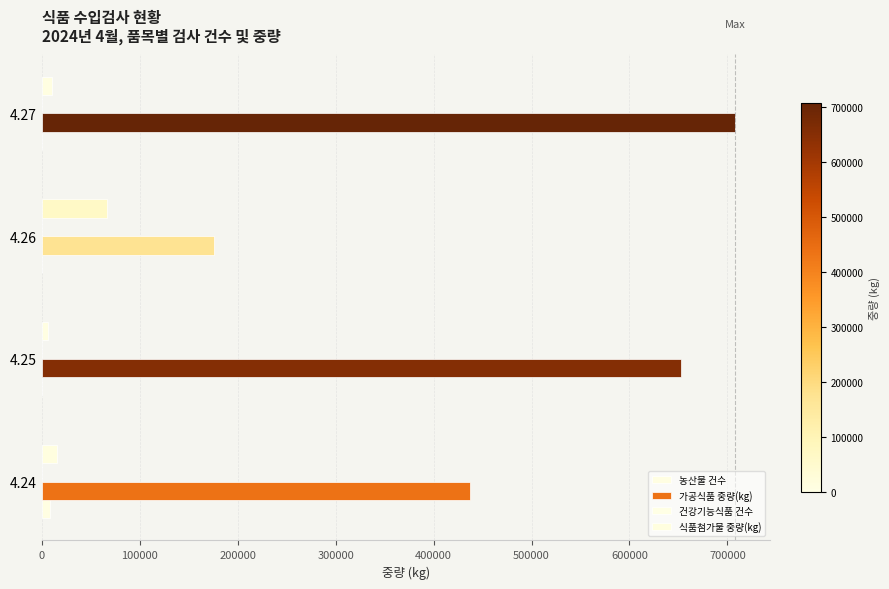

What is the value of the 가공식품 중량(kg) bar at the 4th from the left?

708051